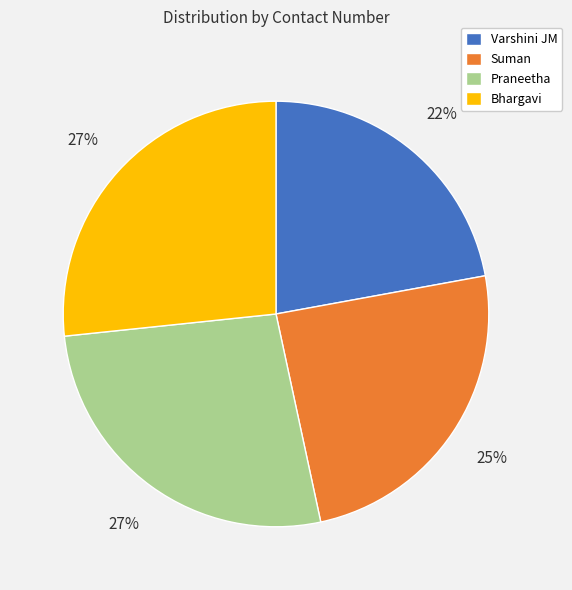

To the nearest percent, what is the difference between the largest and smallest slice percentages?

5%